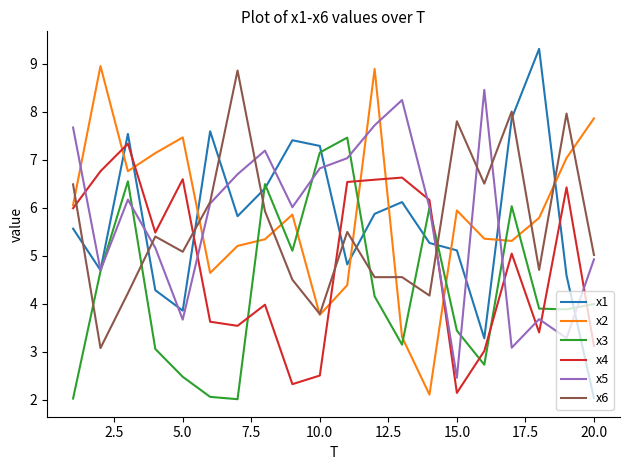

Is this an area chart (filled region under the line)?

No